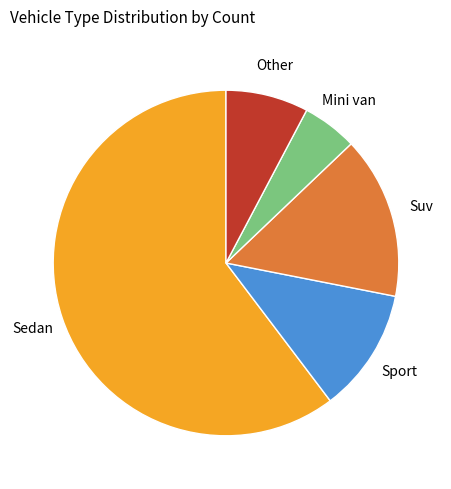

The Other slice represents 8% of the pie. True or false?

True